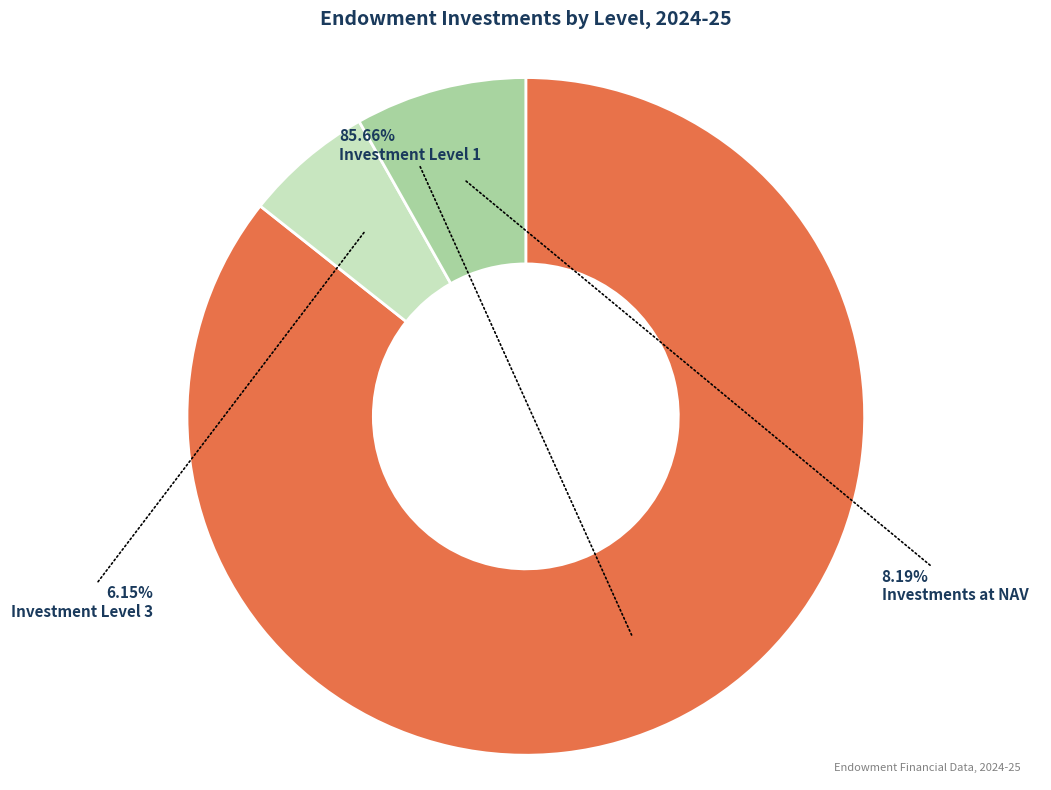

Is there a majority slice in this chart?

Yes